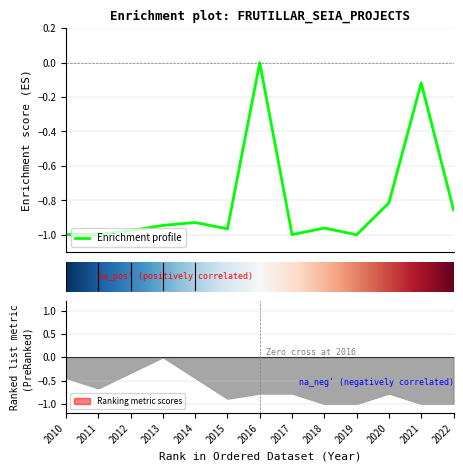

Is it true that the value at 0 is -0.5?

False